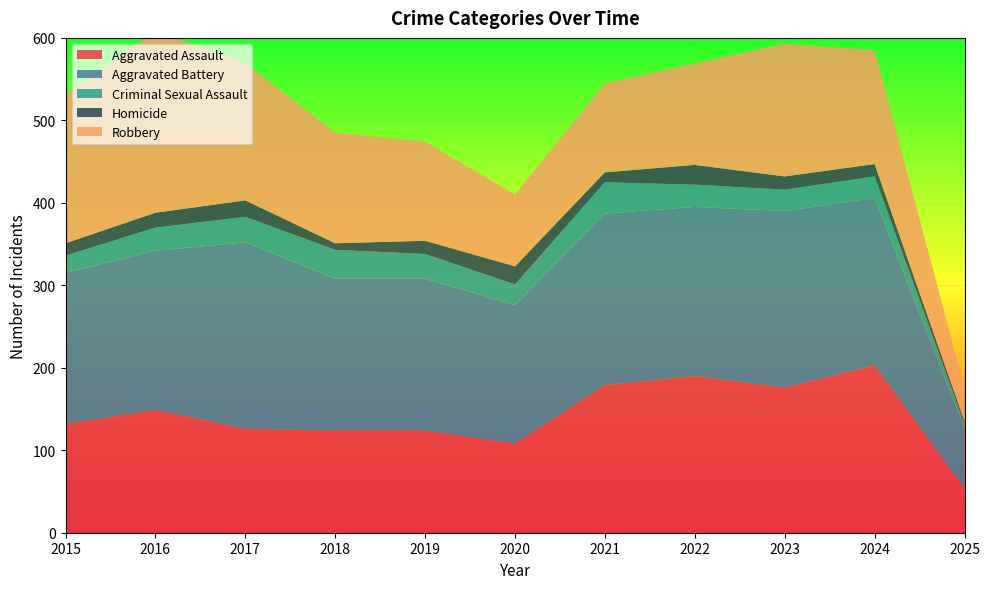

Reading left to right, transcribe all the data shown in this chart.

Aggravated Assault: 132	149	126	124	124	108	179	190	176	203	54
Aggravated Battery: 183	193	226	184	184	168	208	205	214	203	72
Criminal Sexual Assault: 21	28	31	35	30	25	38	27	26	26	6
Homicide: 15	18	20	8	16	22	12	24	16	15	3
Robbery: 180	220	166	134	120	87	108	123	161	138	41